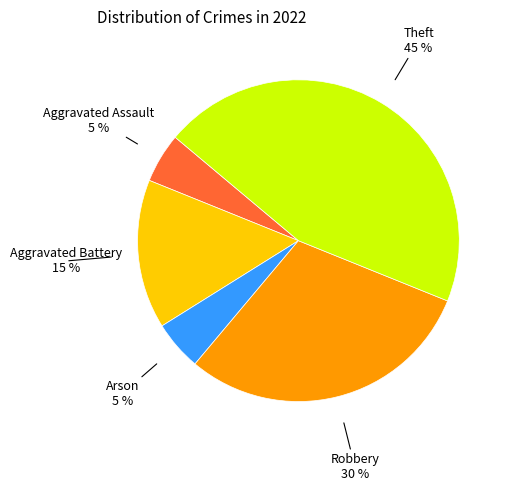

To the nearest percent, what is the difference between the largest and smallest slice percentages?

40%